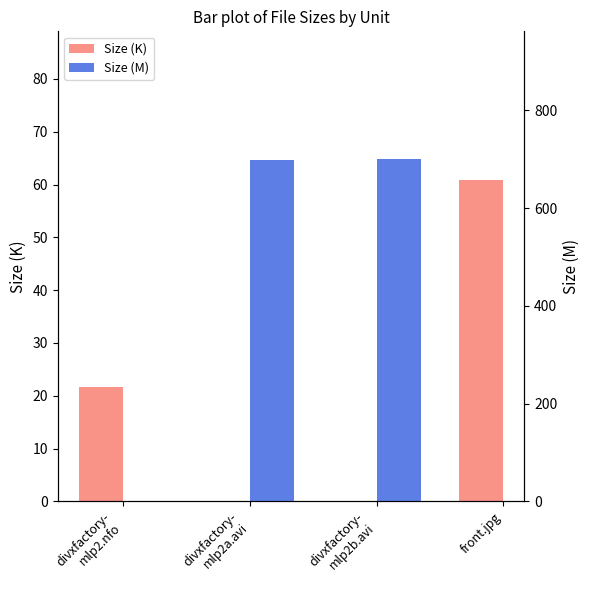

Are the bars grouped side by side (vs. stacked)?

Yes